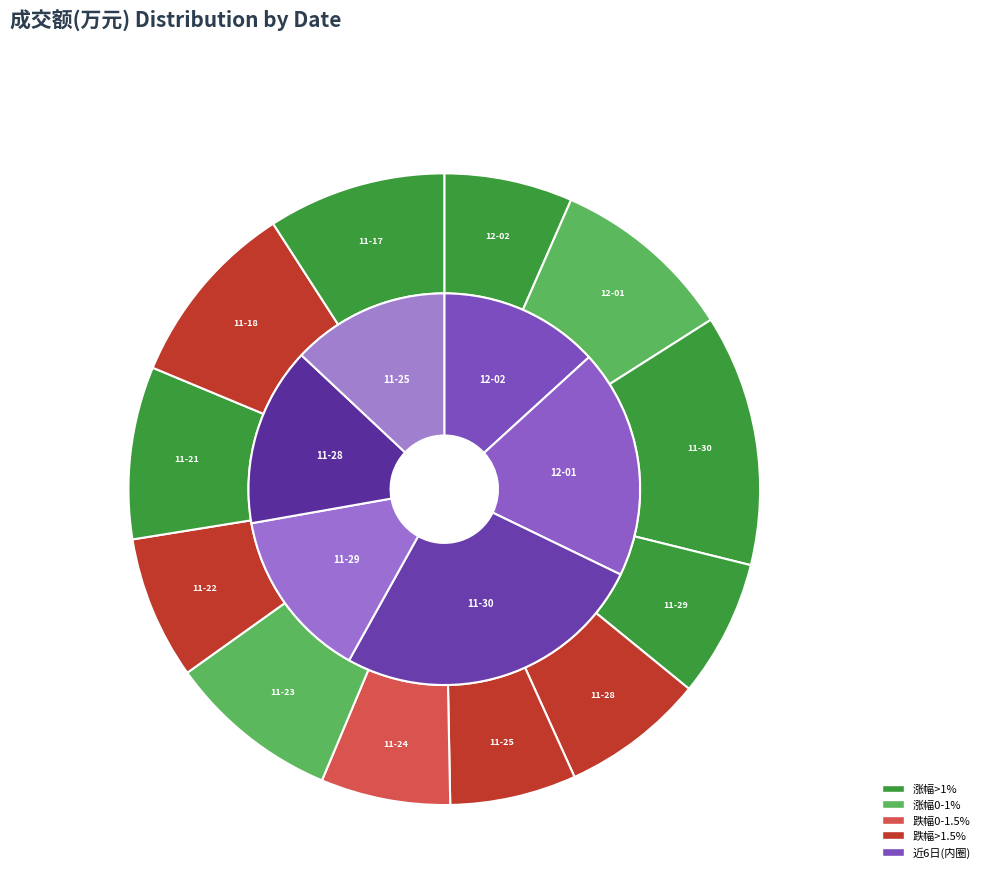

Is the sum of 2022-11-25 and 2022-11-28 greater than half?

No